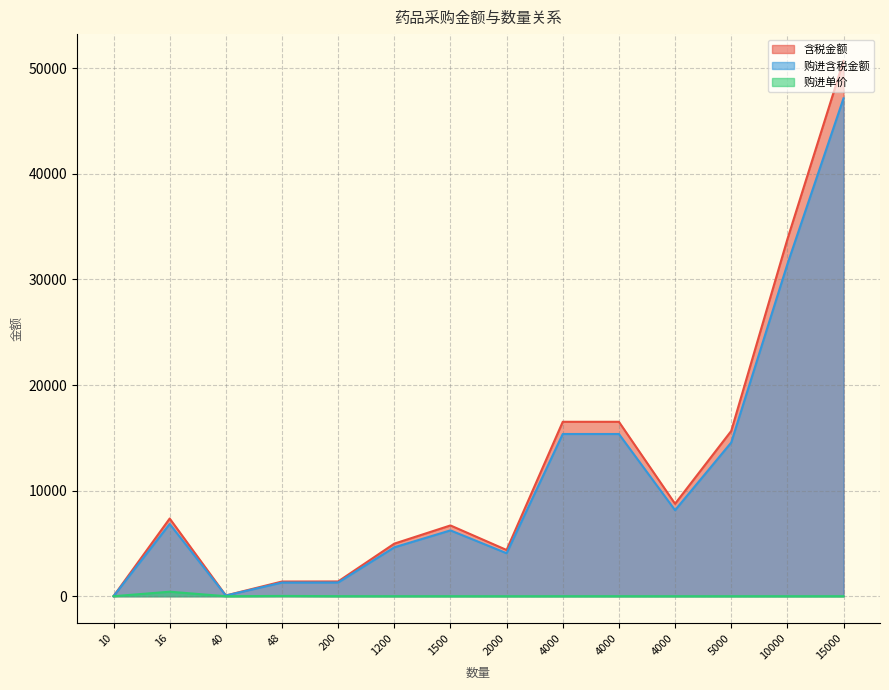

What is the greatest value displayed?

50700.0